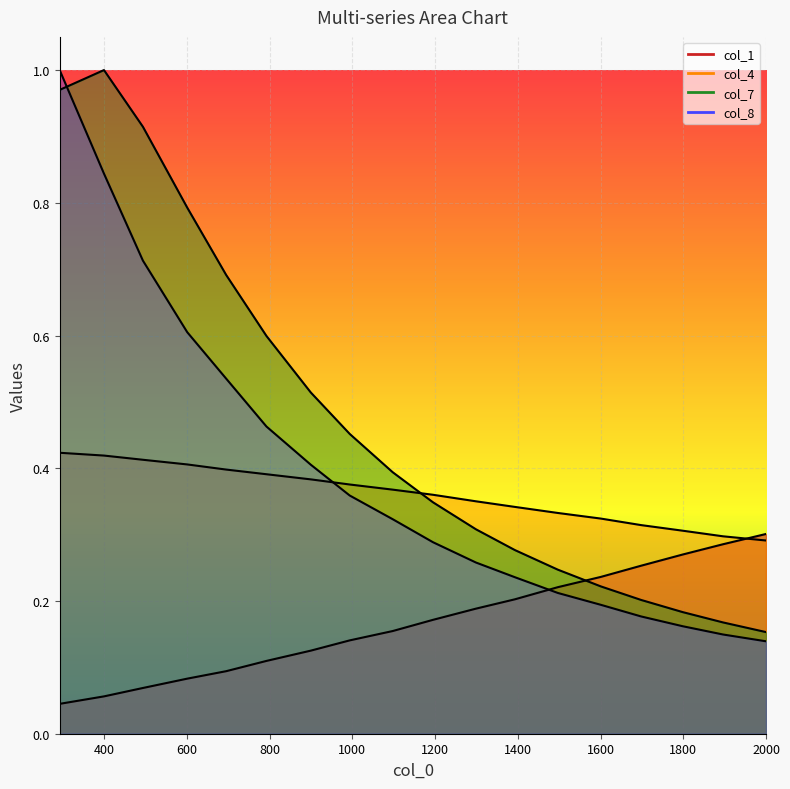

How many lines are shown in the chart?

4